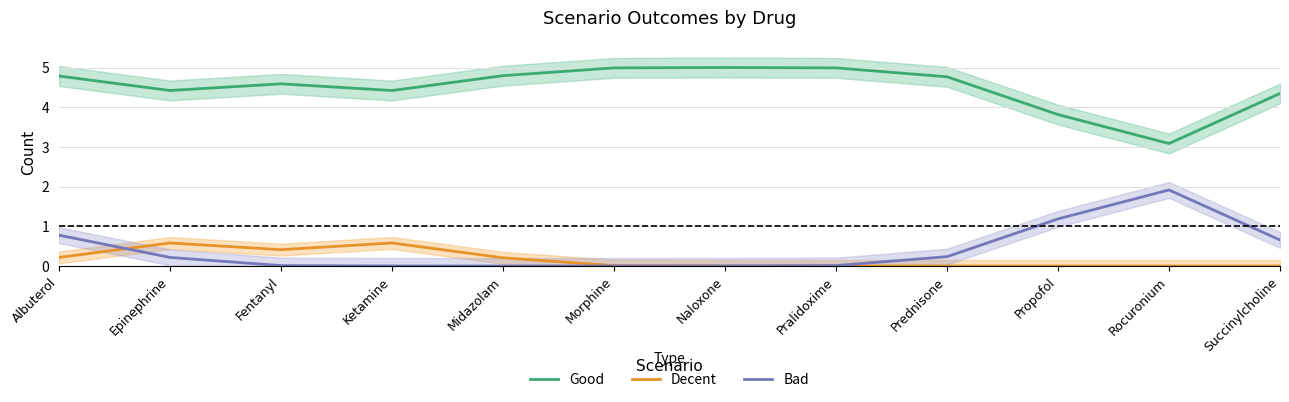

Reading left to right, transcribe all the data shown in this chart.

Good: 4.8	4.4	4.6	4.4	4.8	5.0	5.0	5.0	4.8	3.8	3.1	4.3
Decent: 0.2	0.6	0.4	0.6	0.2	0.0	0.0	0.0	0.0	0.0	0.0	0.0
Bad: 0.8	0.2	0.0	0.0	0.0	0.0	0.0	0.0	0.2	1.2	1.9	0.7